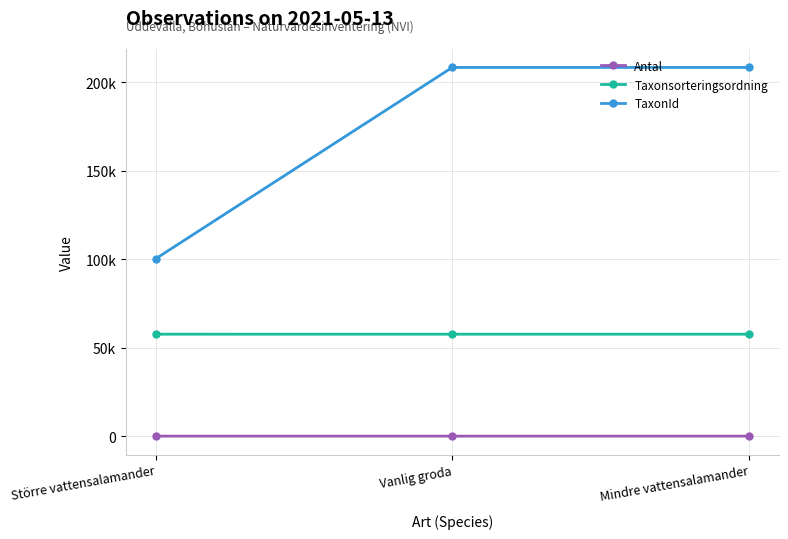

What position from the right is Vanlig groda?

2